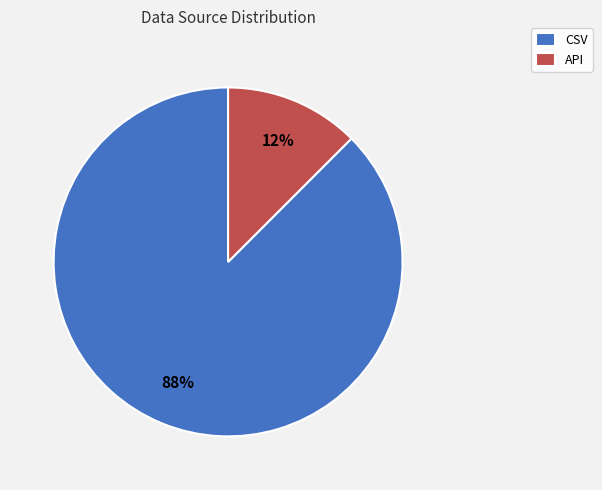

What is the largest slice in the pie chart?

CSV